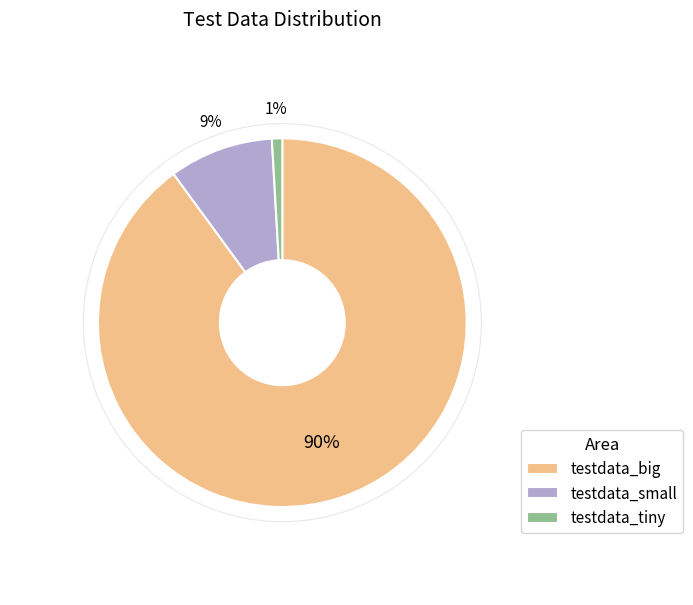

Which category has the biggest portion of the pie?

testdata_big